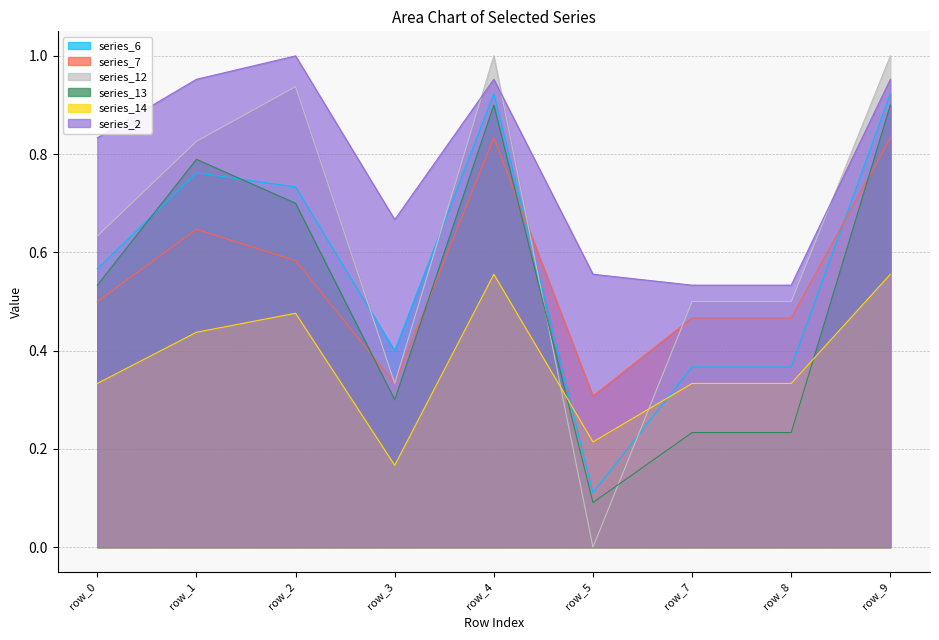

Is it true that series_7 equals 0.5 at row_7?

True